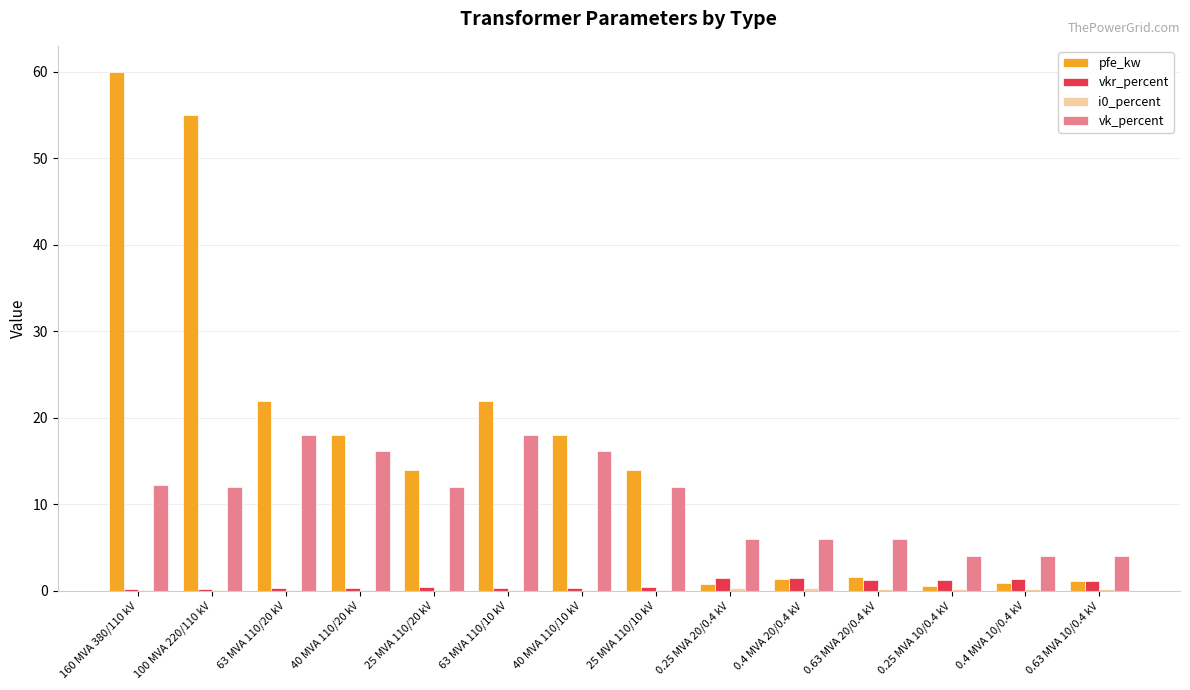

The value of pfe_kw at 0.63 MVA 20/0.4 kV is 1.6. True or false?

True